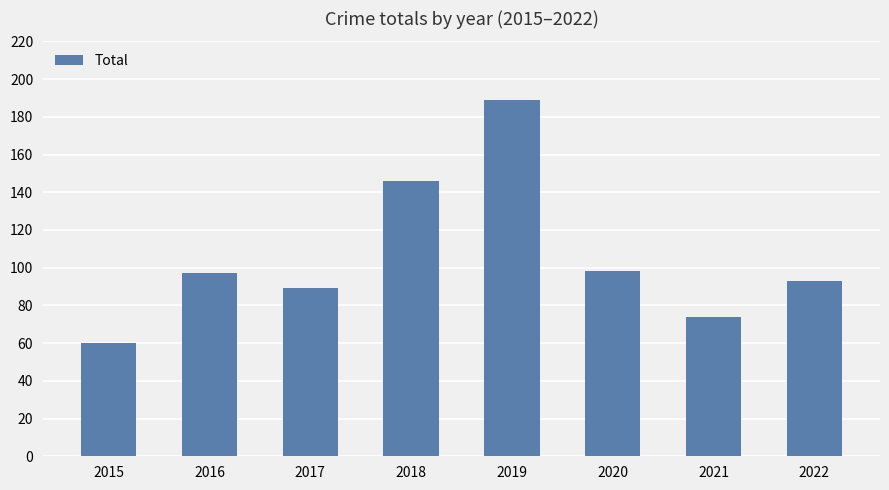

What is the ratio of the value at 2021 to the value at 2016?

0.8